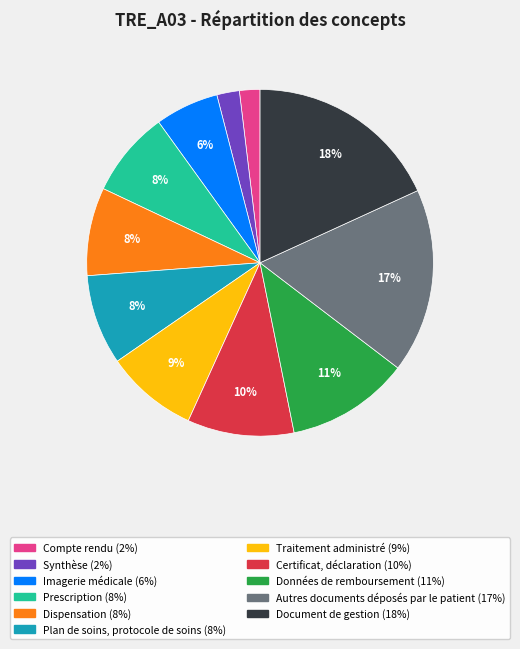

Is there any slice that represents more than half of the pie?

No